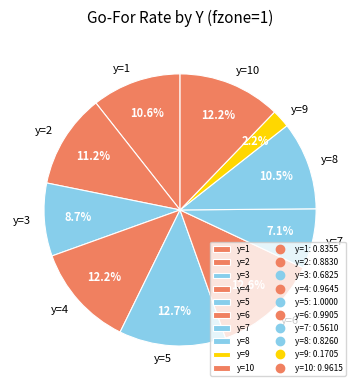

True or false: y=6 accounts for 13% of the total.

True